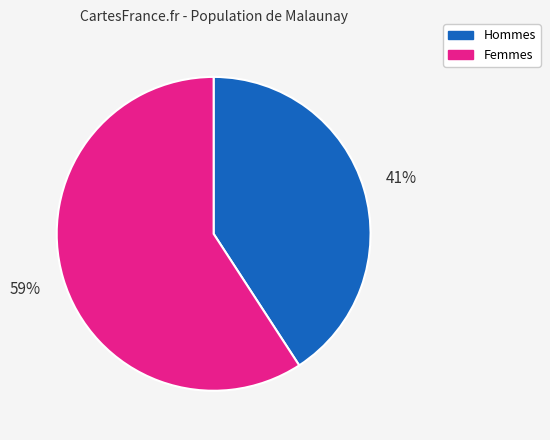

The Femmes slice represents 59% of the pie. True or false?

True